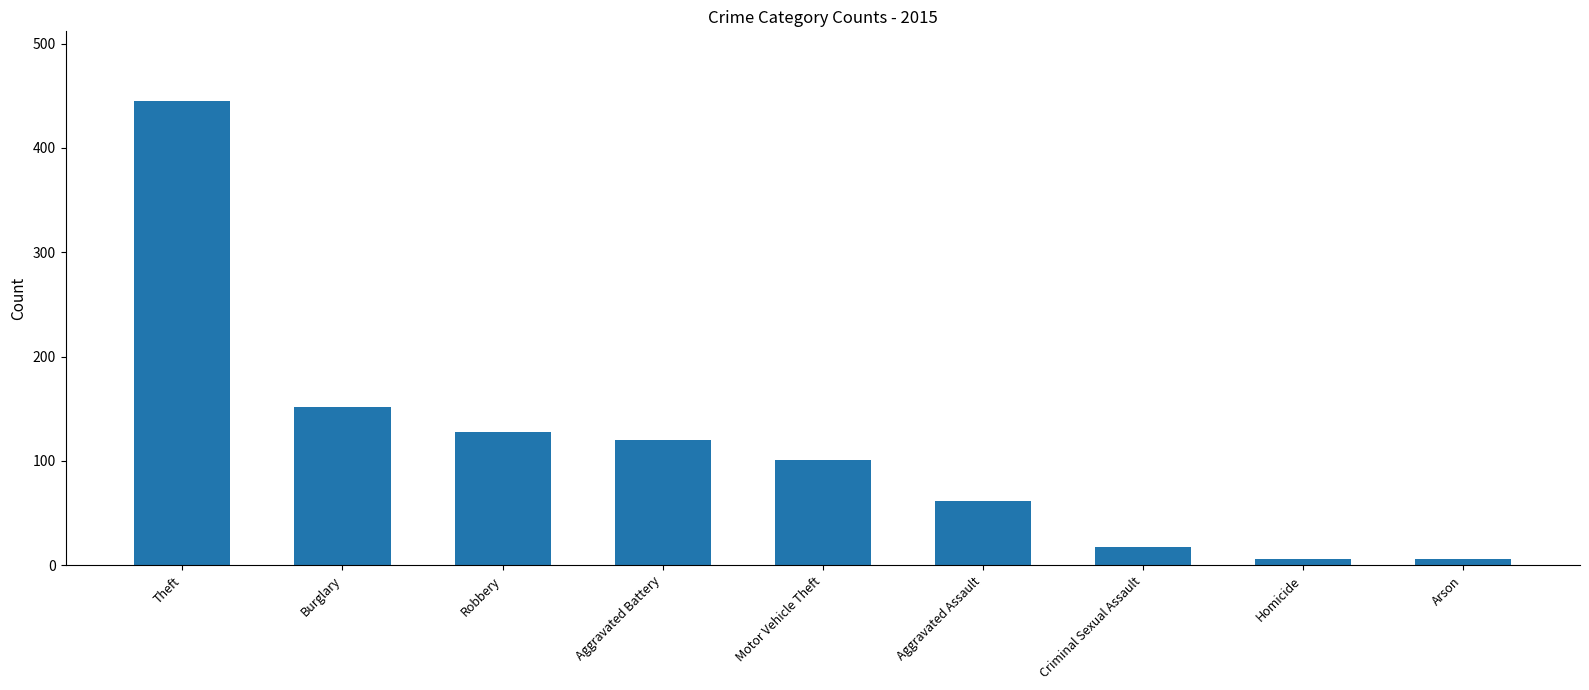

What is the label of the 4th bar from the right?

Aggravated Assault